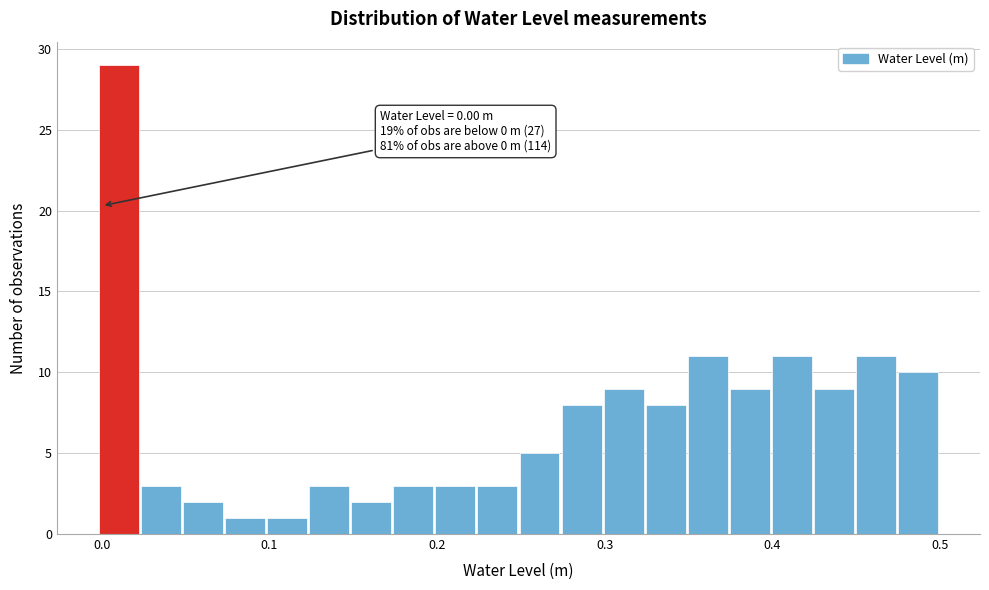

Around what value on the x-axis is the tallest bar? Give the approximate position of its centre, as read against the axis.

0.01